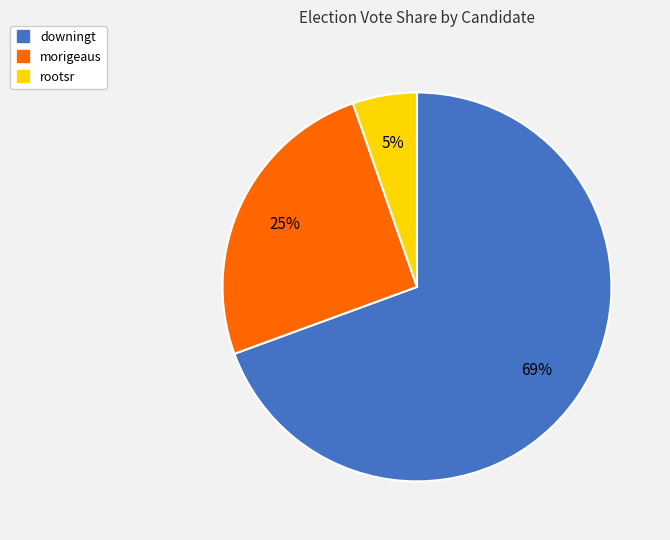

To the nearest percent, what is the average slice percentage?

33%